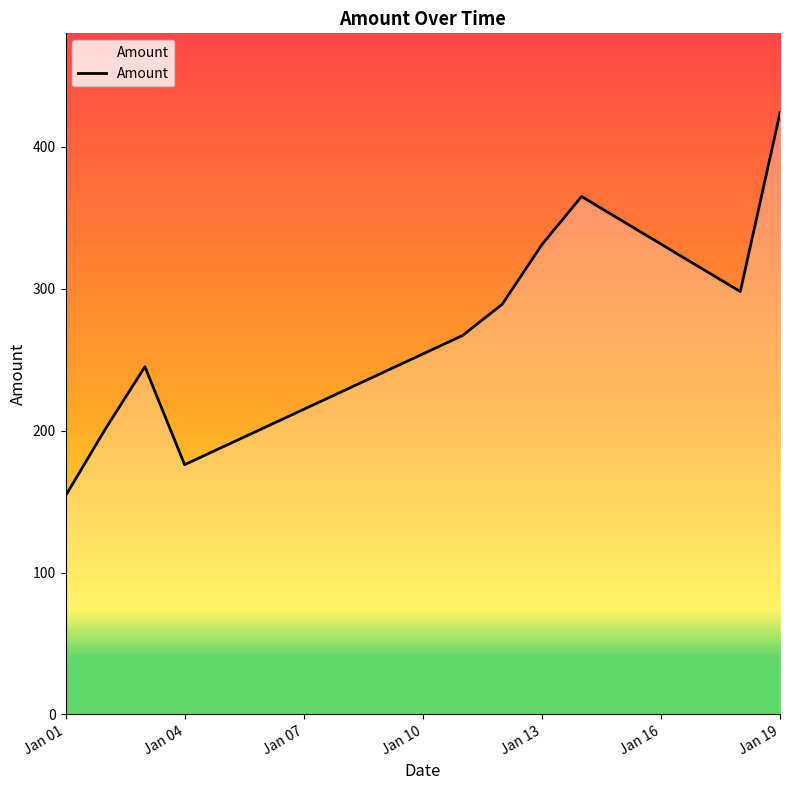

How many lines are shown in the chart?

1